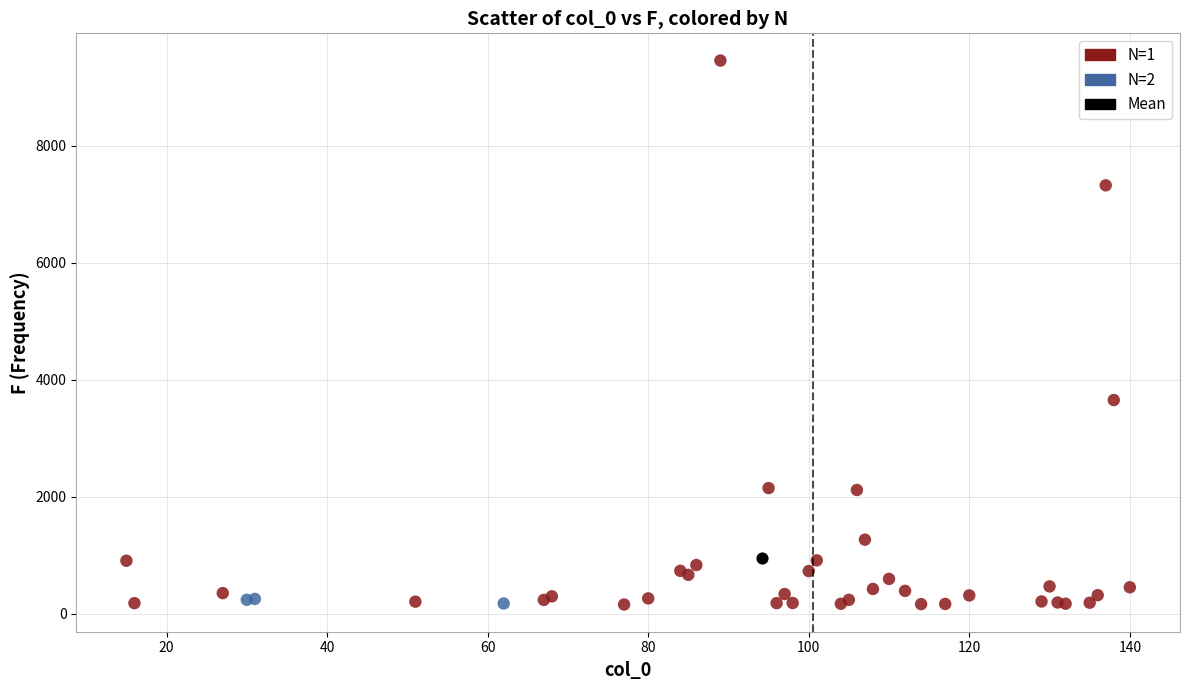

What are all the series names shown in the legend?

N=1, N=2, Mean